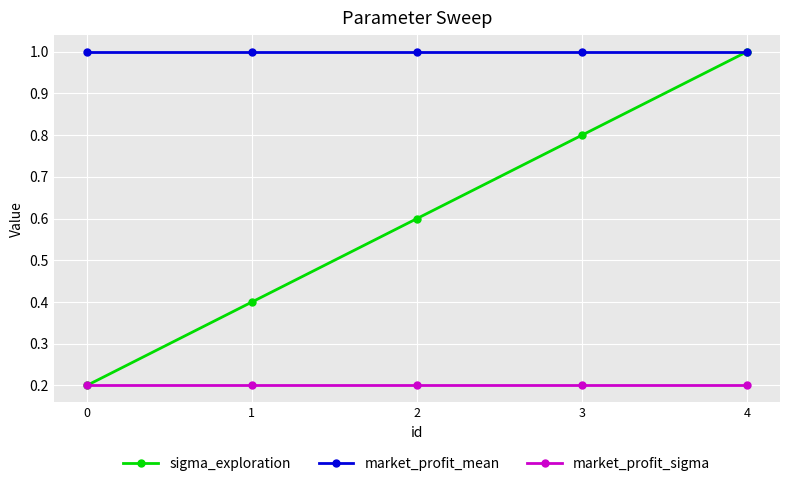

True or false: market_profit_mean and market_profit_sigma intersect in this chart.

False